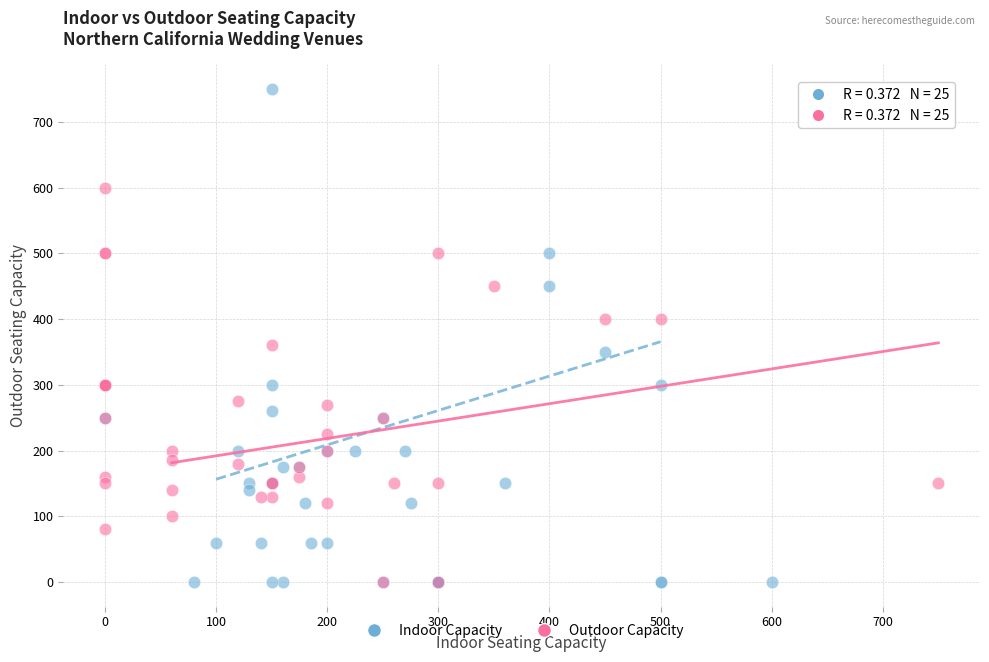

Which series reaches the maximum Y coordinate?

Indoor Capacity